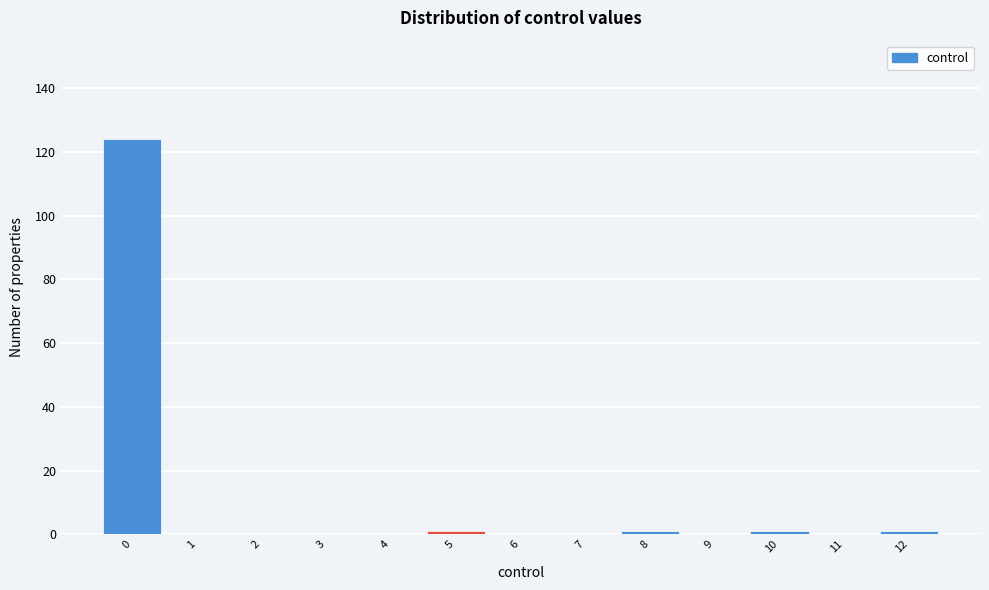

Reading left to right, transcribe this chart: for each bar, give the range it covers on the x-axis and its height. The values are not printed on the chart, so give them approximately, as read against the axis.

-0.5 to 0.5: 124
0.5 to 1.5: 0
1.5 to 2.5: 0
2.5 to 3.5: 0
3.5 to 4.5: 0
4.5 to 5.5: under 2
5.5 to 6.5: 0
6.5 to 7.5: 0
7.5 to 8.5: under 2
8.5 to 9.5: 0
9.5 to 10.5: under 2
10.5 to 11.5: 0
11.5 to 12.5: under 2